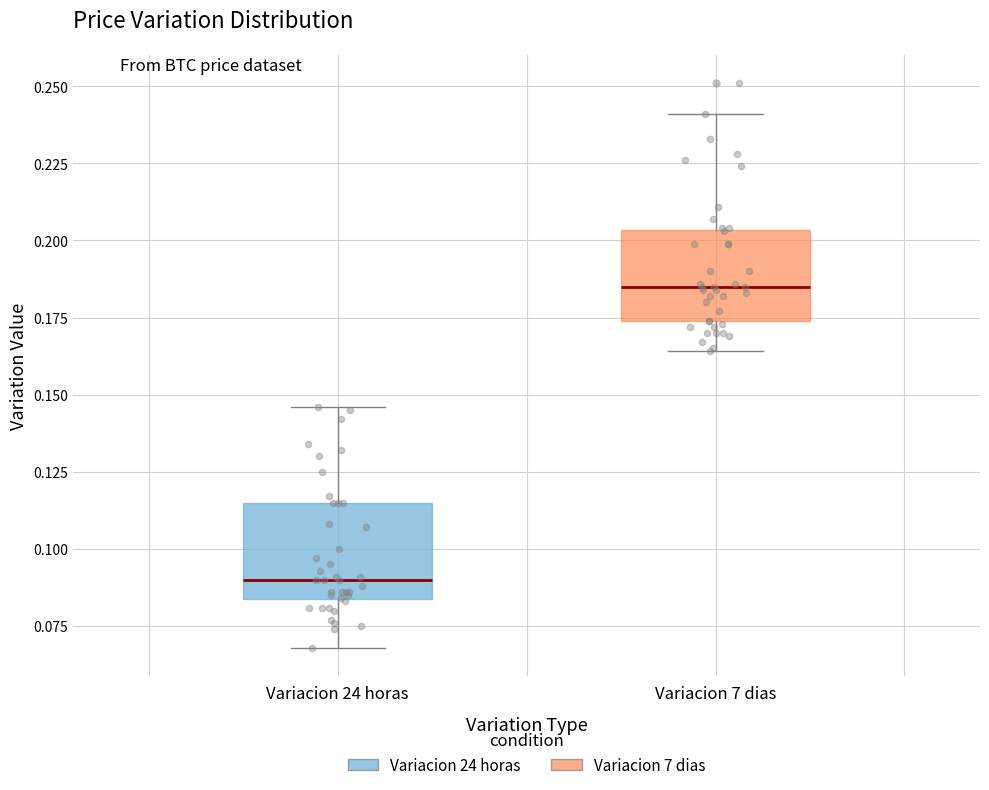

Reading left to right, read every box against the y-axis: the position of its median line, the range the box covers, and the ends of its whiskers. The values are not printed on the chart, so give them approximately, as read against the axis.

Variacion 24 horas: median 0.090, box 0.085 to 0.115, whiskers 0.070 to 0.145
Variacion 7 dias: median 0.185, box 0.175 to 0.205, whiskers 0.165 to 0.240